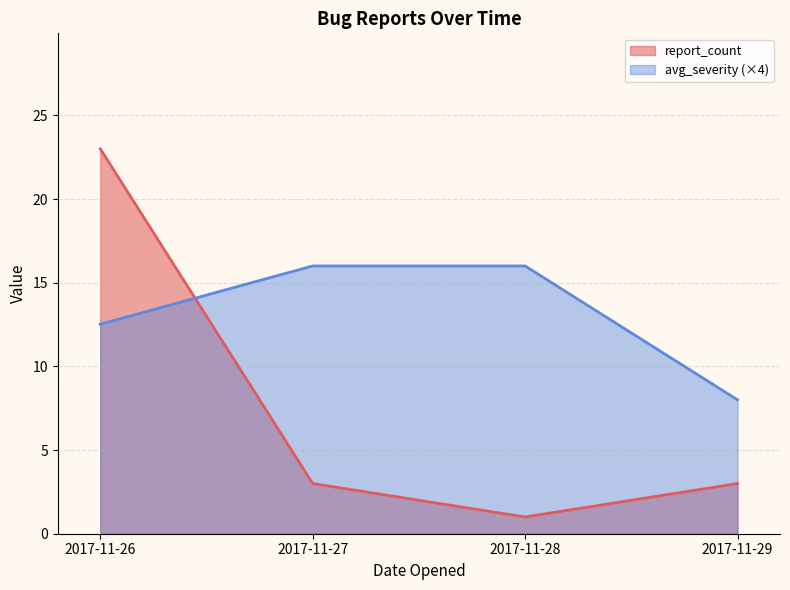

How many series are shown in this chart?

2